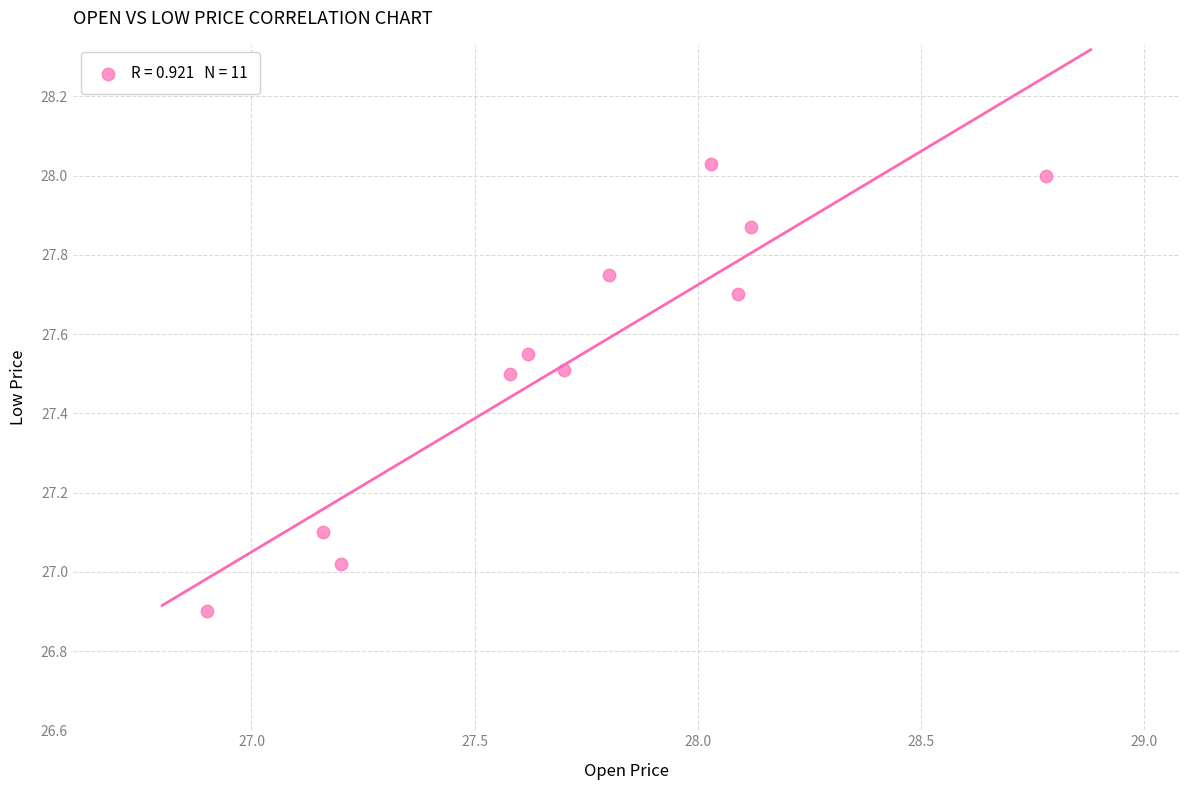

What is the range of X values (max minus min)?

1.9